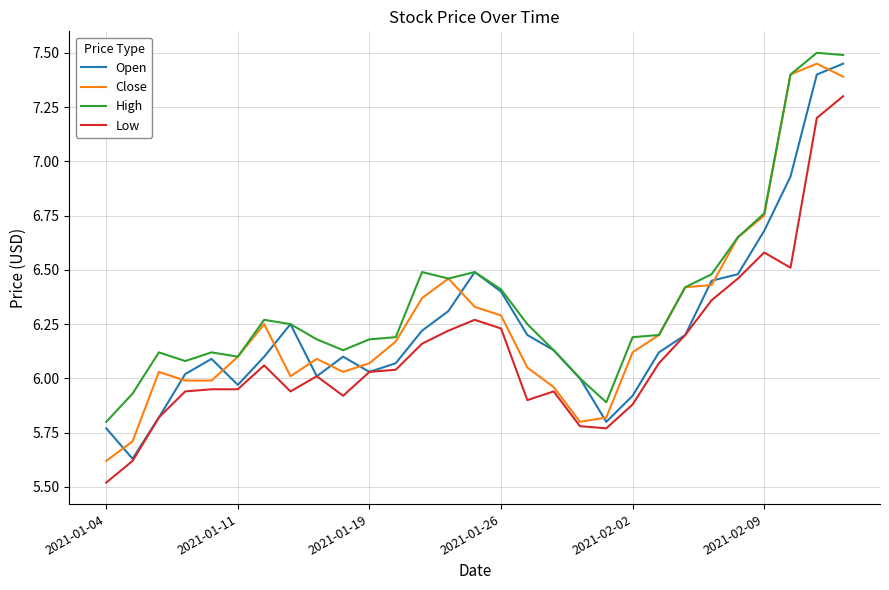

Which series has the largest total across all categories?

High